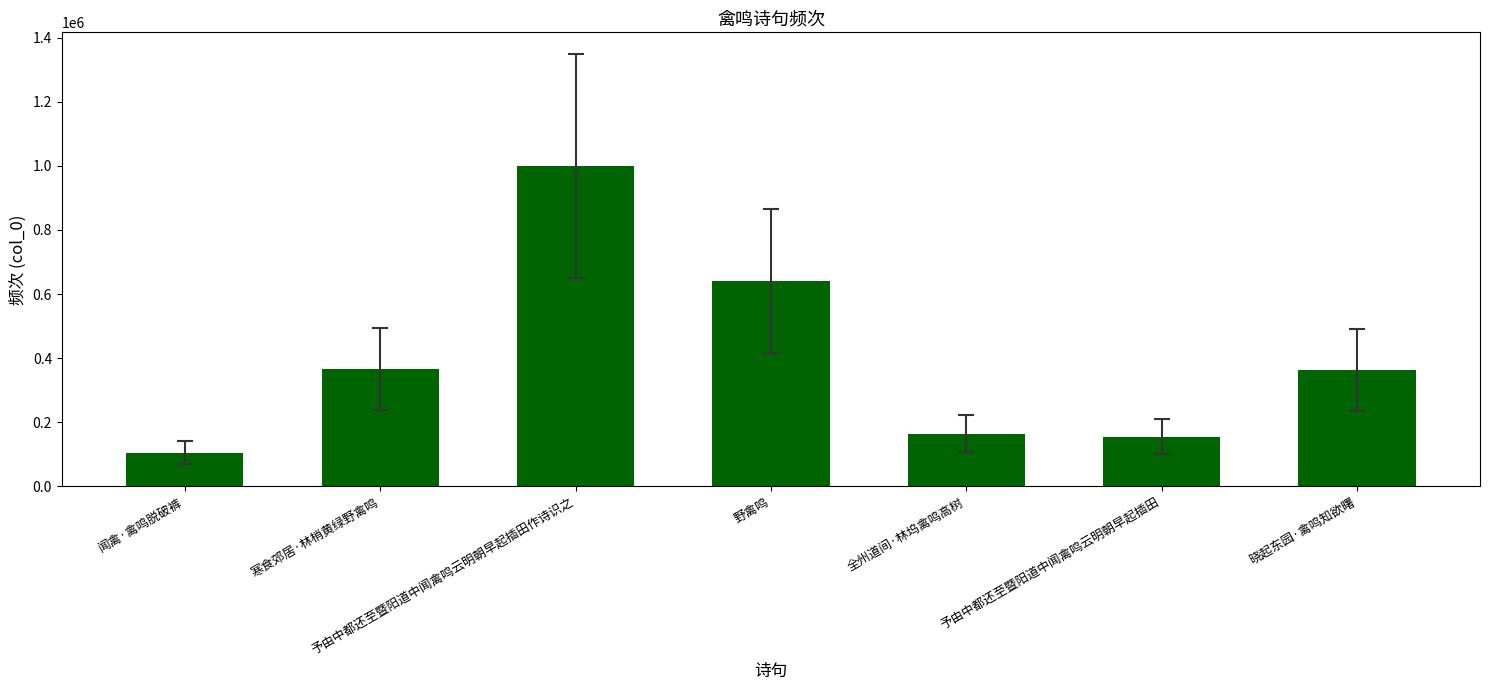

What is the difference between the values at 予由中都还至暨阳道中闻禽鸣云明朝早起插田 and 寒食郊居·林梢黄绿野禽鸣?

209796